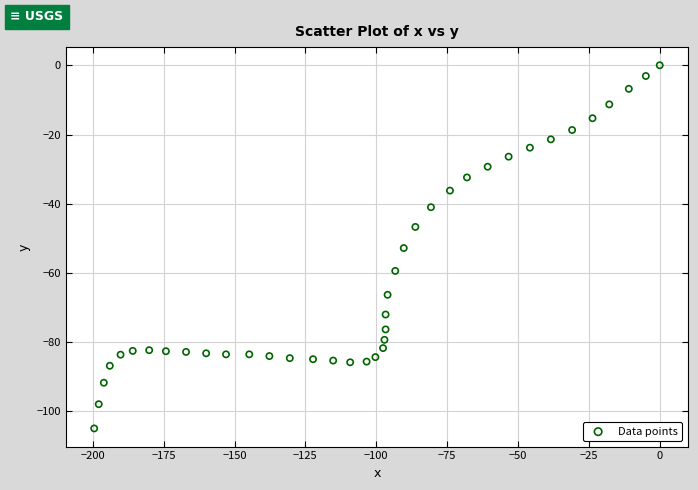

What is the range of Y values (max minus min)?

104.9